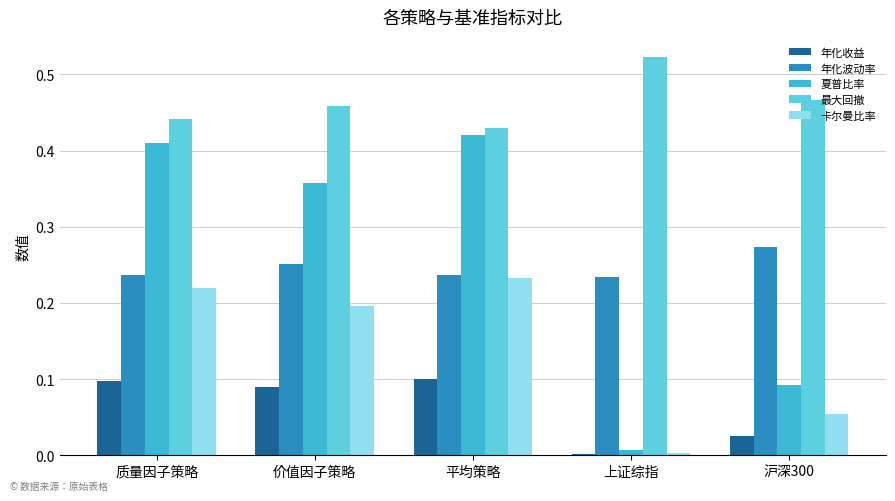

Which series has the largest range (max minus min)?

夏普比率